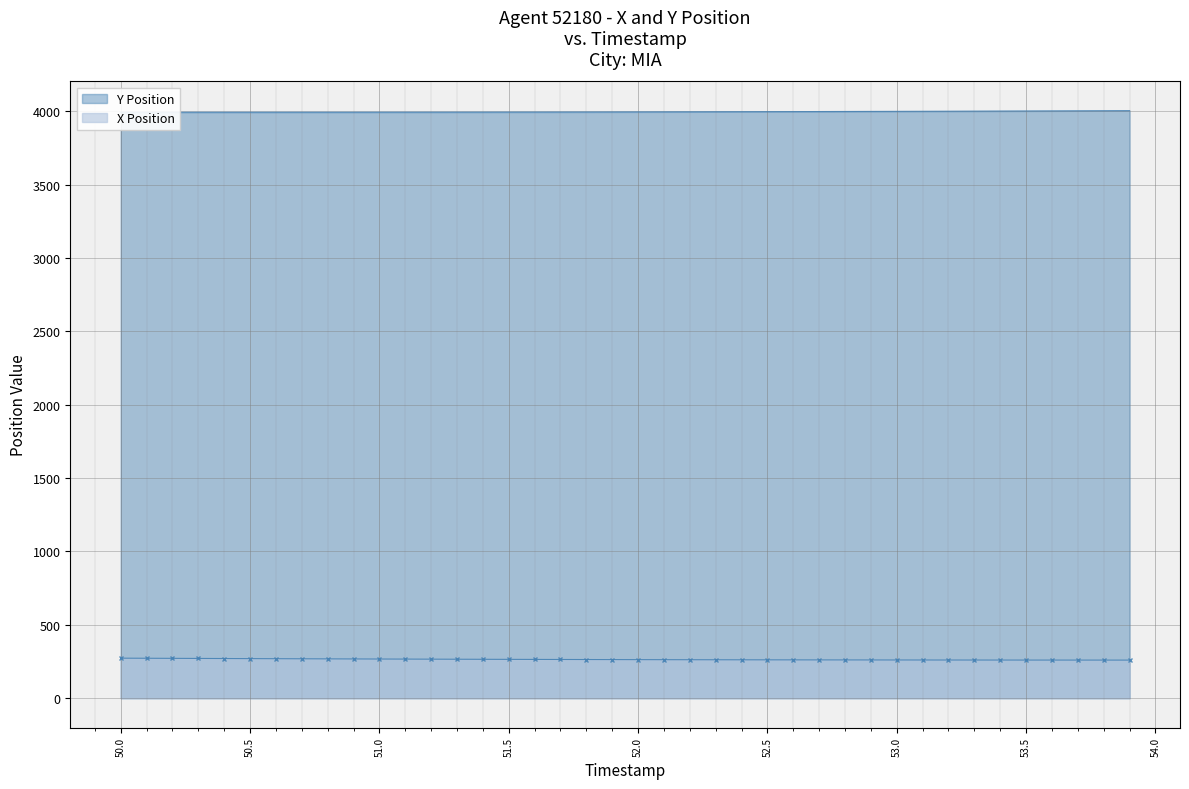

What is the maximum value shown in the chart?

4003.2